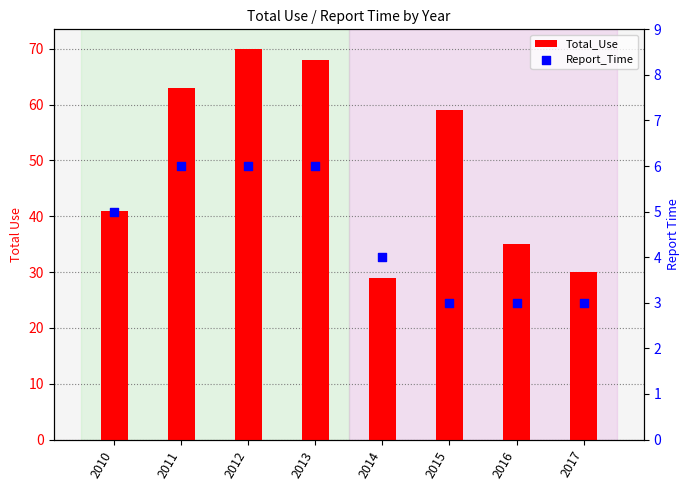

At which category is the sum across all series the highest?

2012